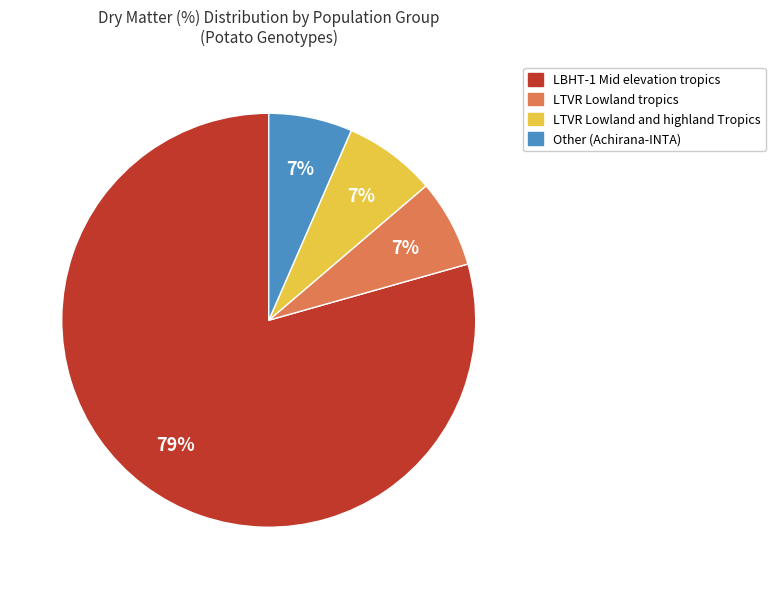

Is there any slice that represents more than half of the pie?

Yes